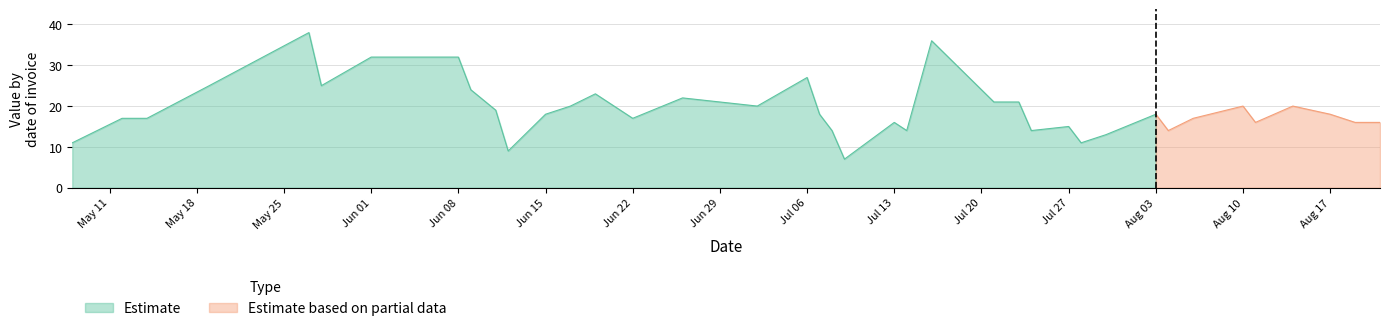

Which has a higher value, 2015-06-11 or 2015-07-30?

2015-06-11